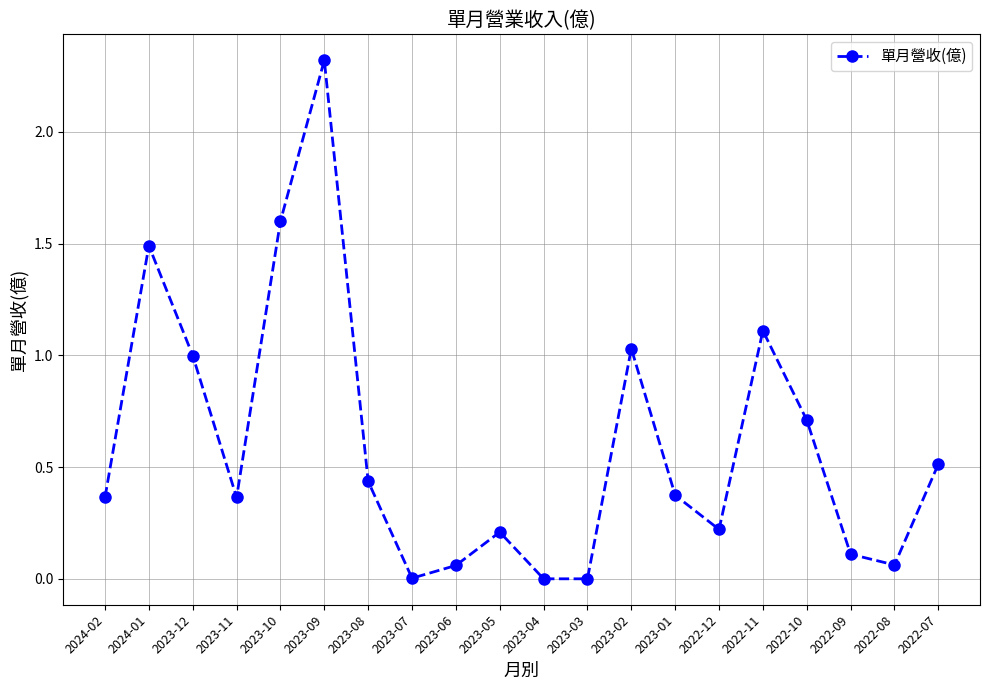

What is the label of the 9th point from the left?

2023-06